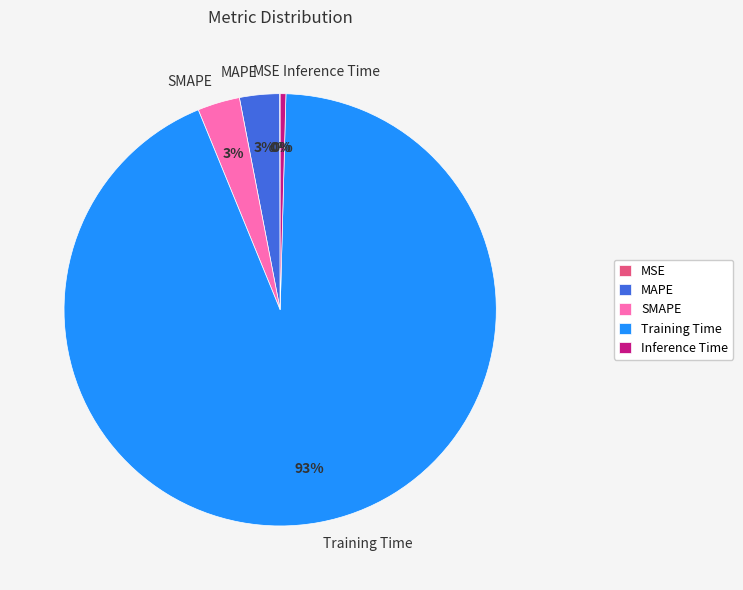

Which slice represents more than half of the pie?

Training Time